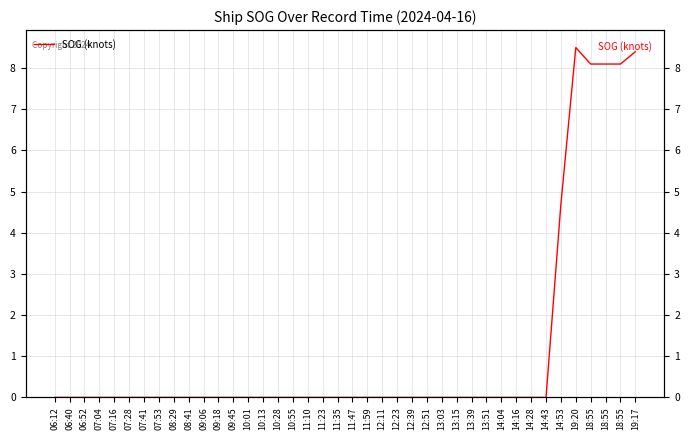

Reading left to right, extract all data points from this chart.

06:12=0.0	06:40=0.0	06:52=0.0	07:04=0.0	07:16=0.0	07:28=0.0	07:41=0.0	07:53=0.0	08:29=0.0	08:41=0.0	09:06=0.0	09:18=0.0	09:45=0.0	10:01=0.0	10:13=0.0	10:28=0.0	10:55=0.0	11:10=0.0	11:23=0.0	11:35=0.0	11:47=0.0	11:59=0.0	12:11=0.0	12:23=0.0	12:39=0.0	12:51=0.0	13:03=0.0	13:15=0.0	13:39=0.0	13:51=0.0	14:04=0.0	14:16=0.0	14:28=0.0	14:43=0.0	14:53=4.7	19:20=8.5	18:55=8.1	18:55=8.1	18:55=8.1	19:17=8.4